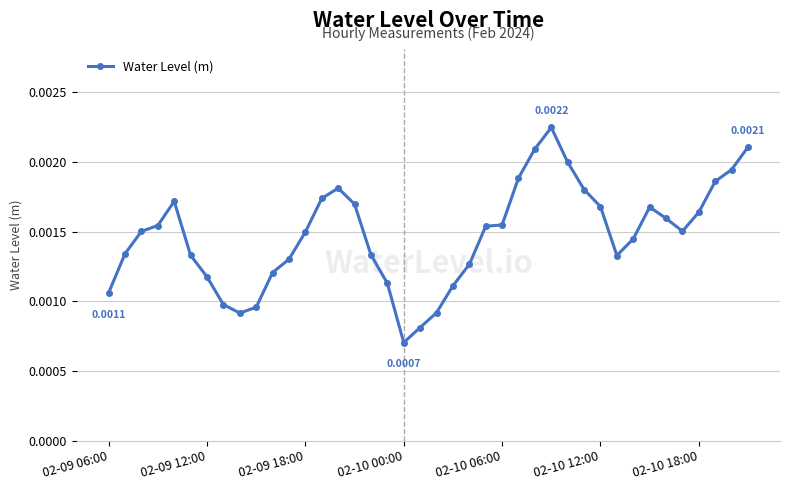

True or false: there are more than 0 points higher than both neighbors.

True